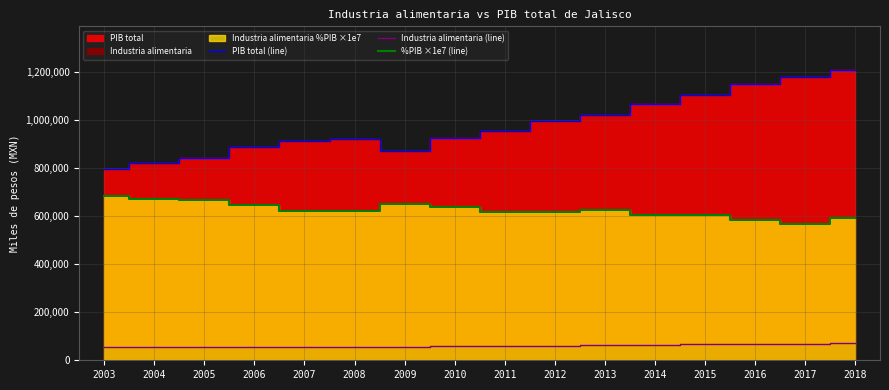

Which label corresponds to the smallest value in the chart?

2003